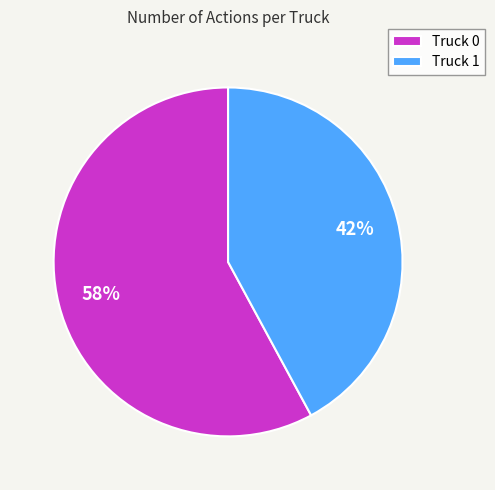

To the nearest percent, what percentage of the pie is Truck 1?

42%